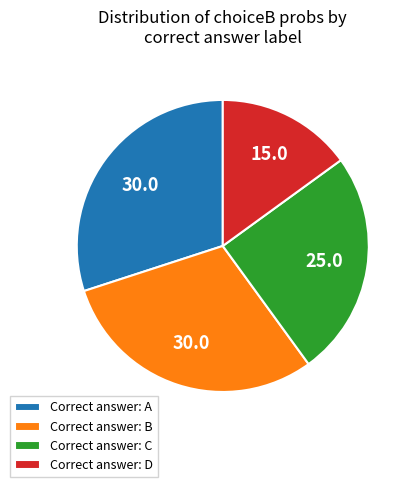

How many slices are in this pie chart?

4